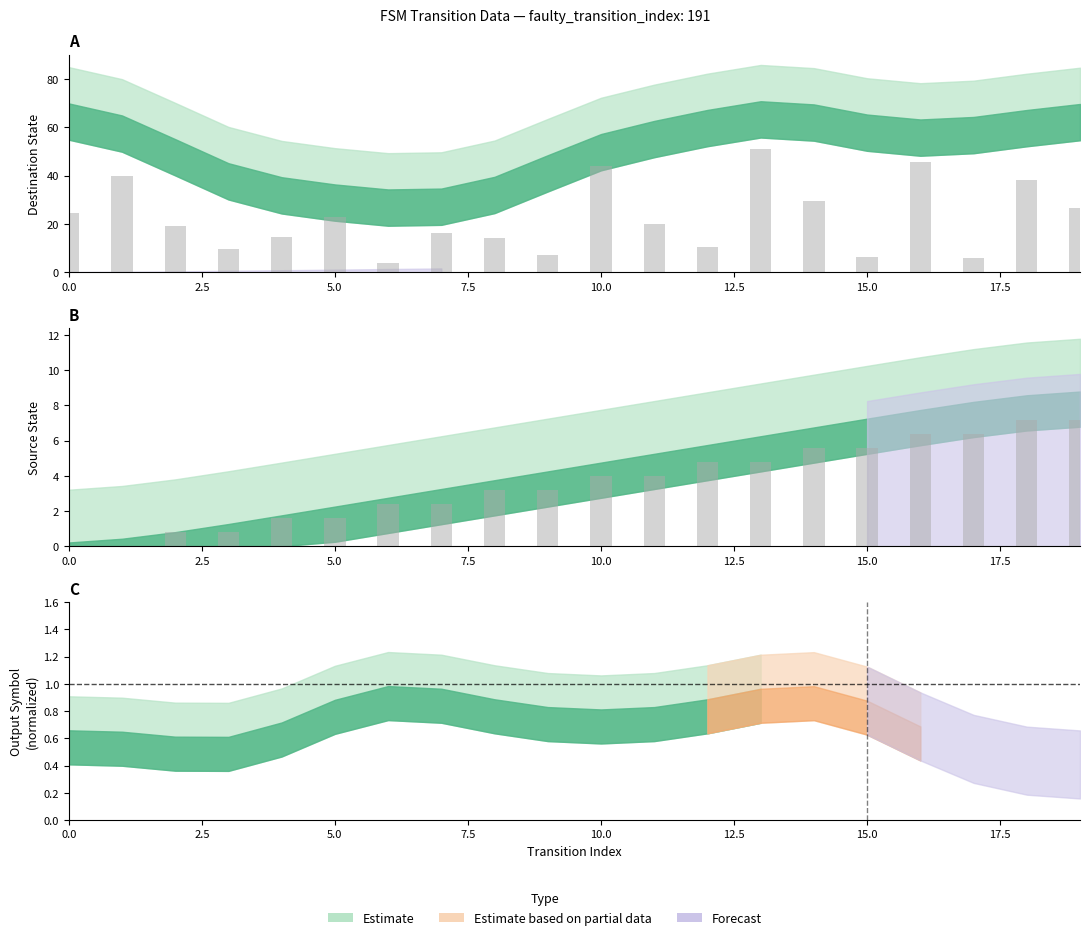

What is the total value across all series at 7?

18.8